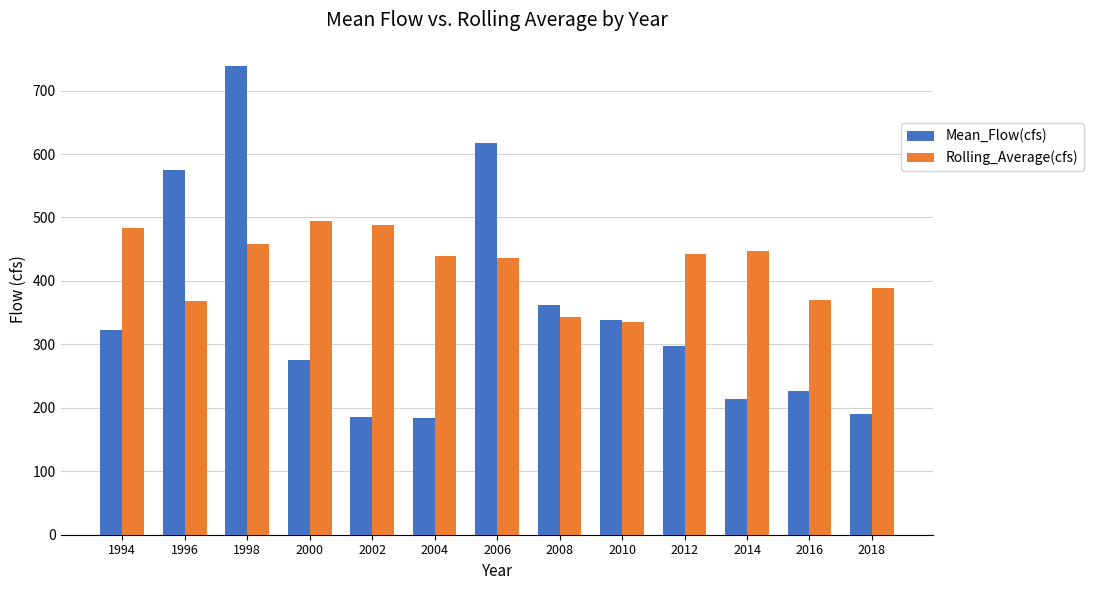

What is the approximate value of Rolling_Average(cfs) at 2000?

494.3